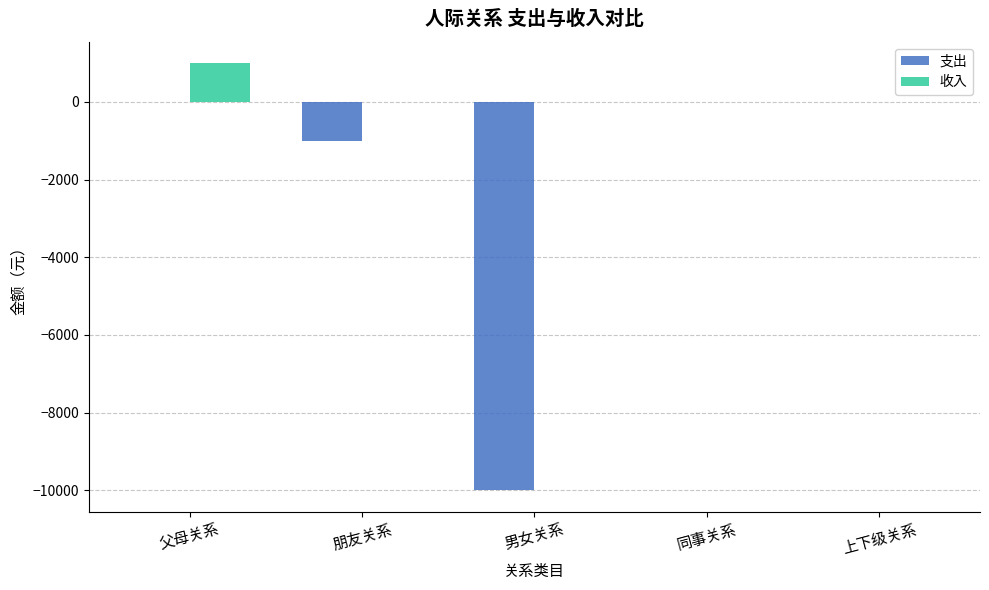

How many series are shown in this chart?

2